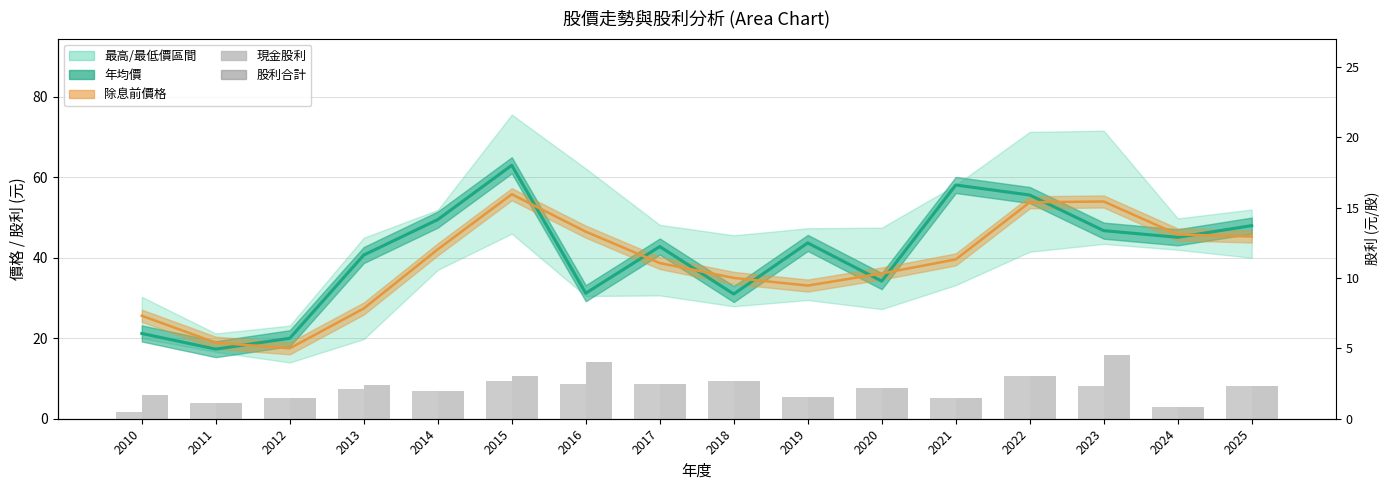

Rank the series at 2016 from lowest to highest value.

現金股利, 股利合計, 年均價, 除息前價格